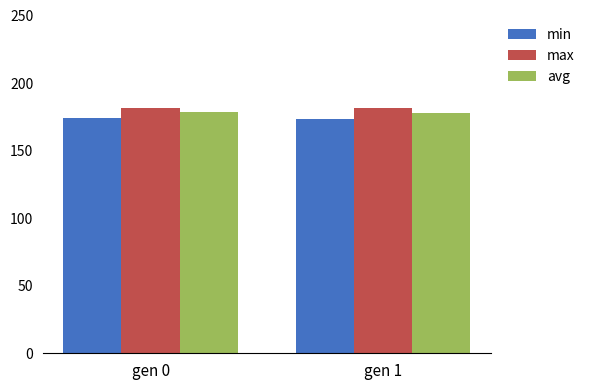

How many series are shown in this chart?

3